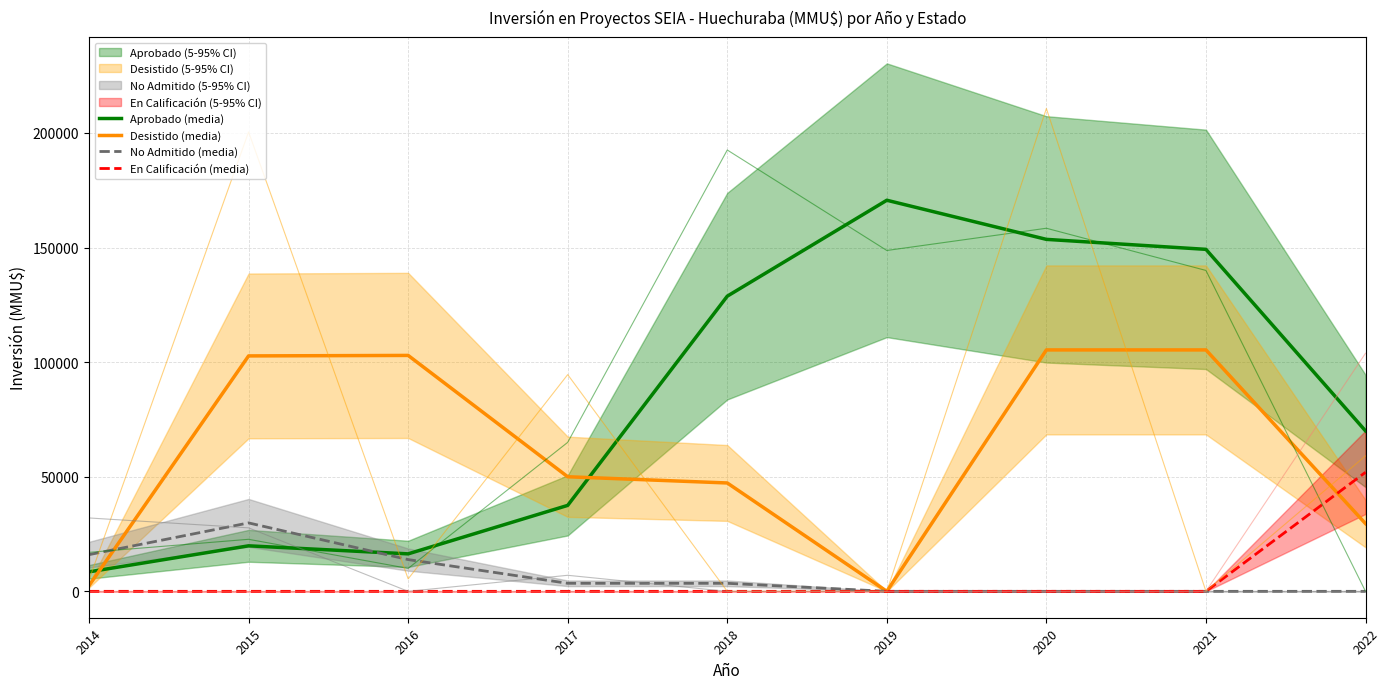

Where is En Calificación (media) nearest to the value 25966?

2014